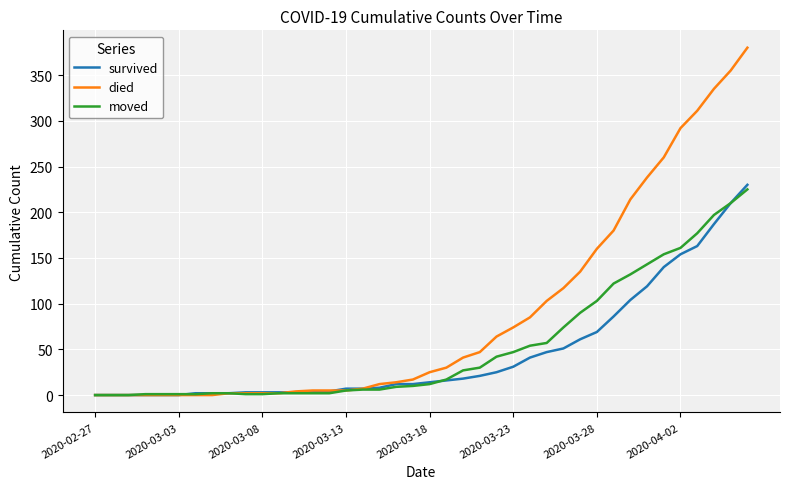

Which series has the largest range (max minus min)?

died